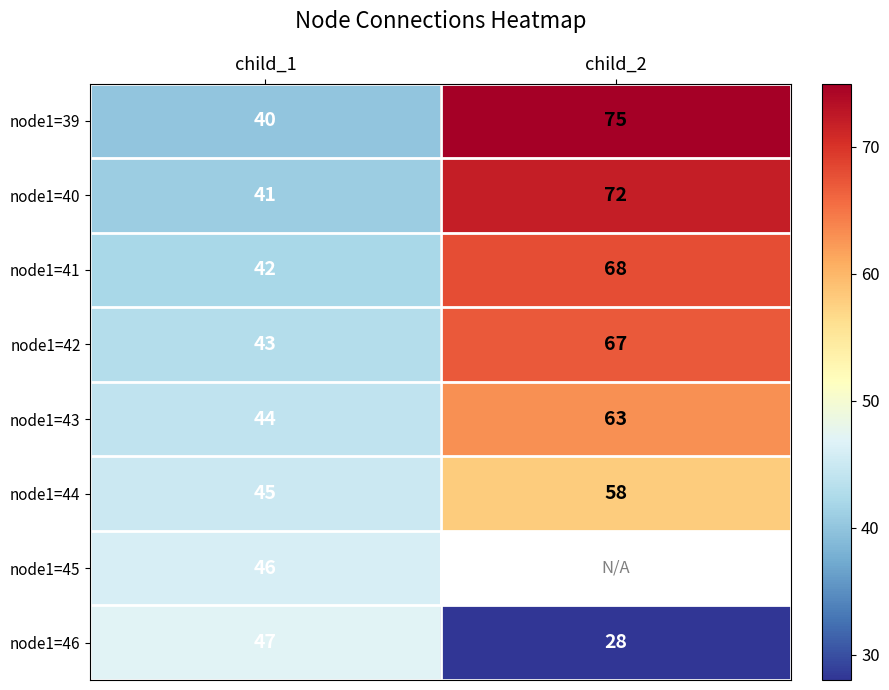

At how many categories does at least one series exceed 37?

2